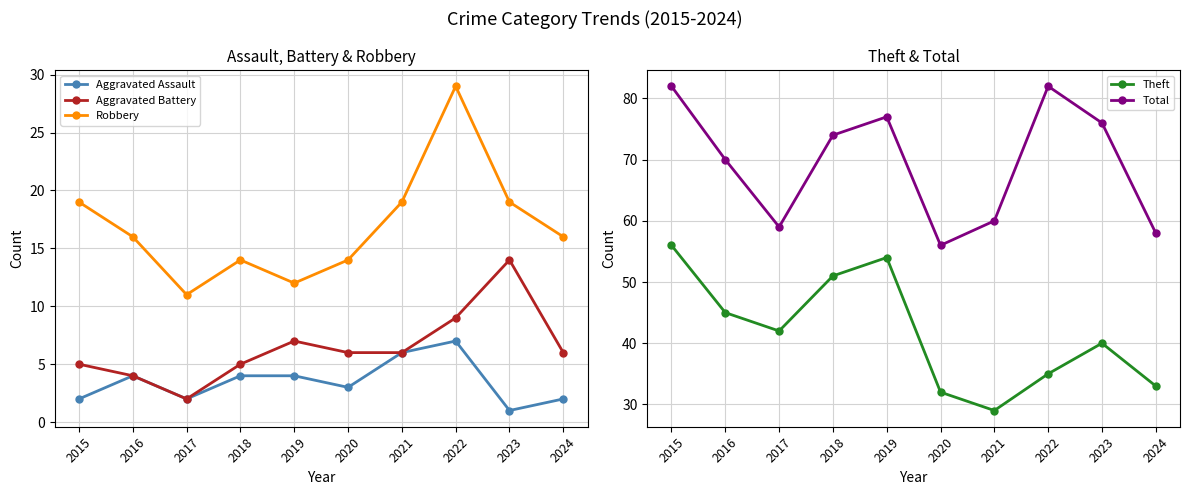

The Robbery series shows 5 at 2020. True or false?

False